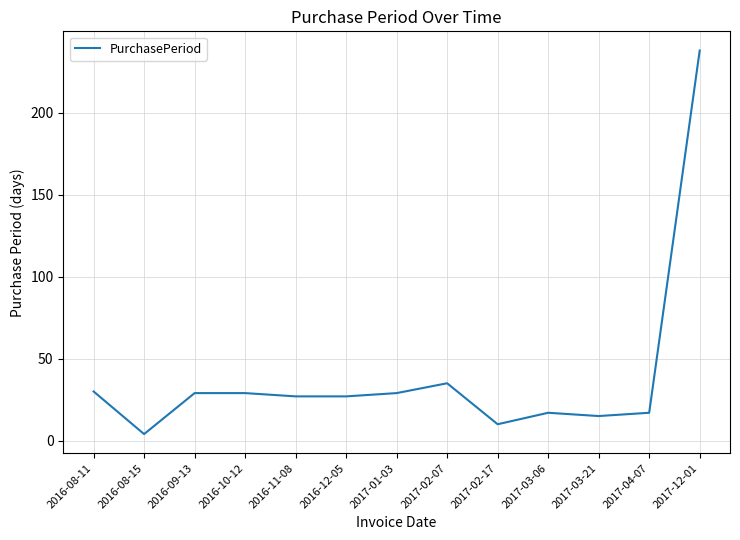

How many lines are shown in the chart?

1